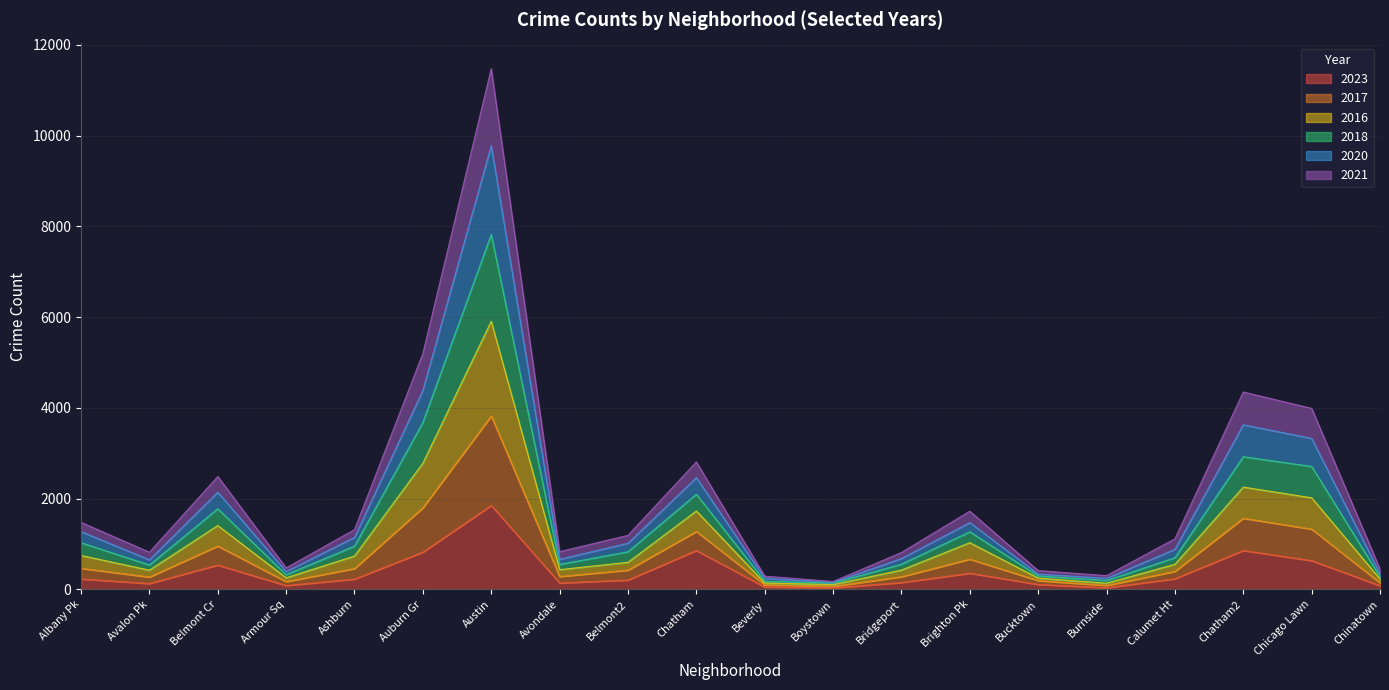

Which category has the highest value in the 2023 series?

Austin